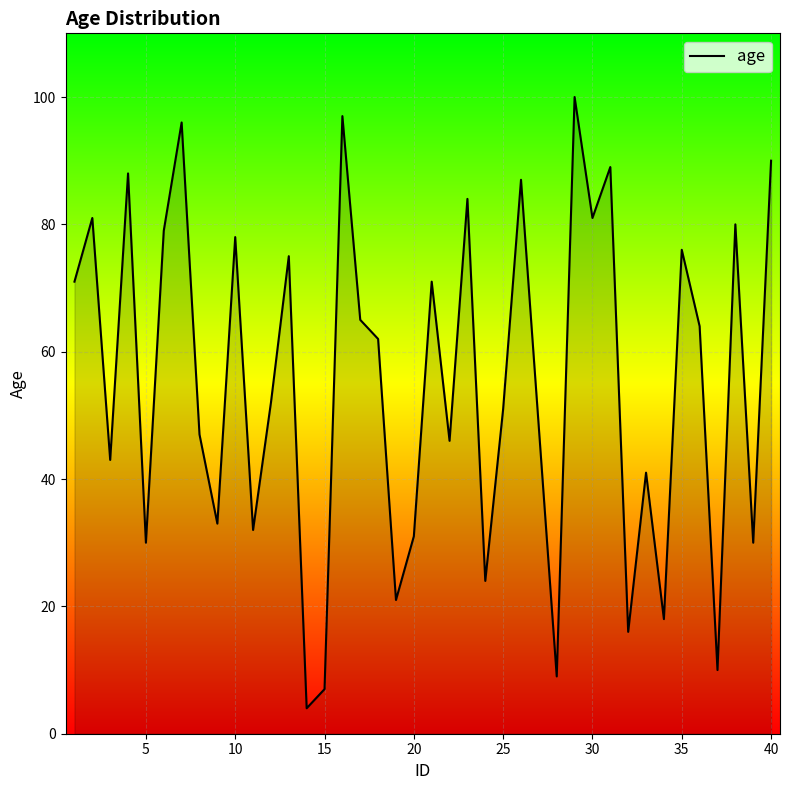

What is the difference between the maximum and minimum values?

96